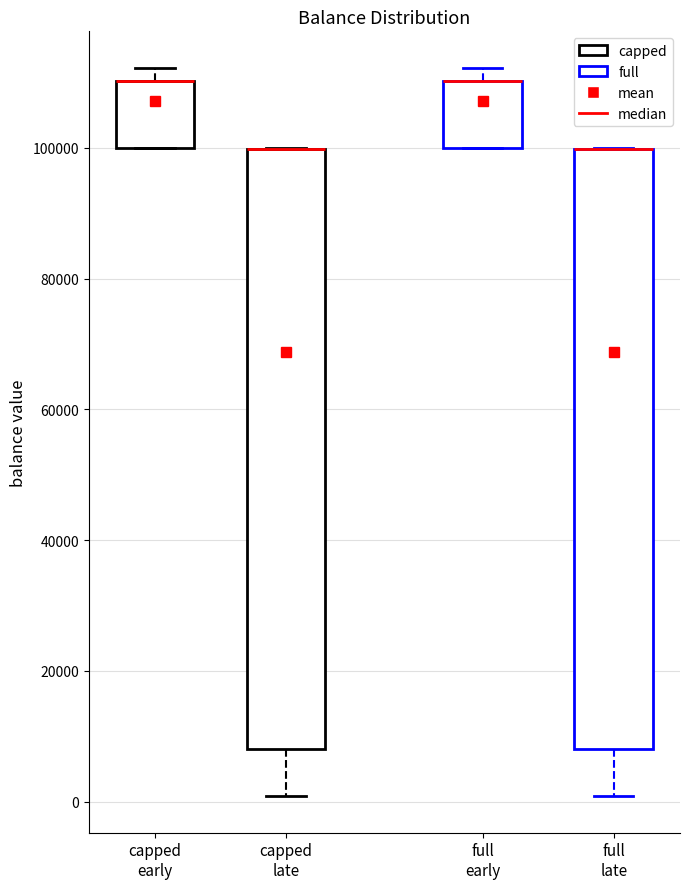

Where is the upper edge of the box for full early on the y-axis? The values are not printed on the chart, so give them approximately, as read against the axis.

110000